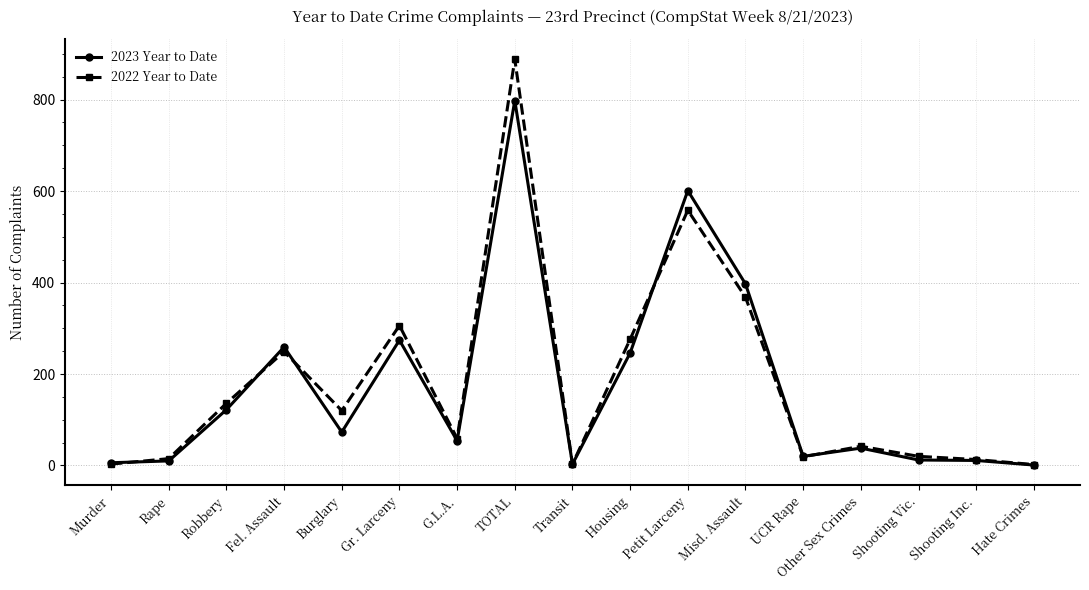

How many lines are shown in the chart?

2